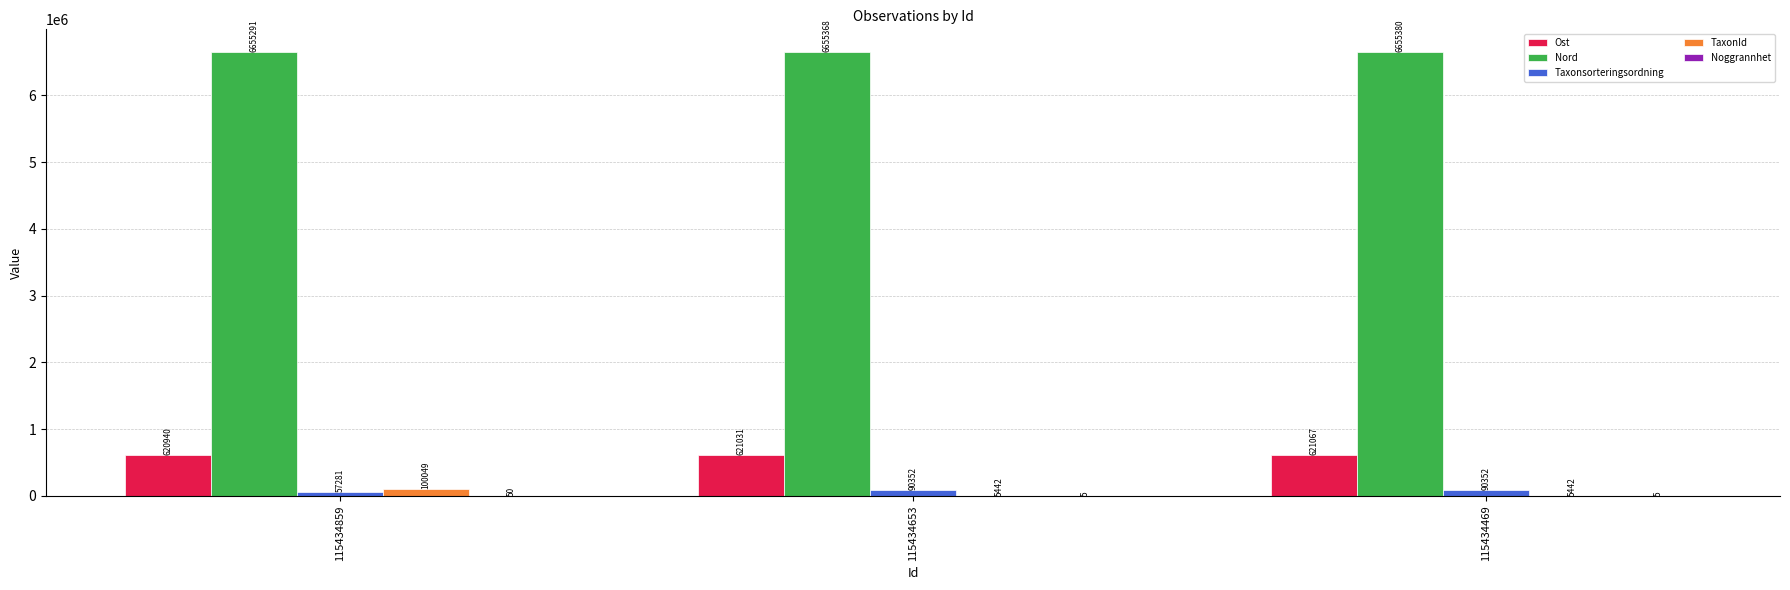

Count the number of categories in the chart.

3